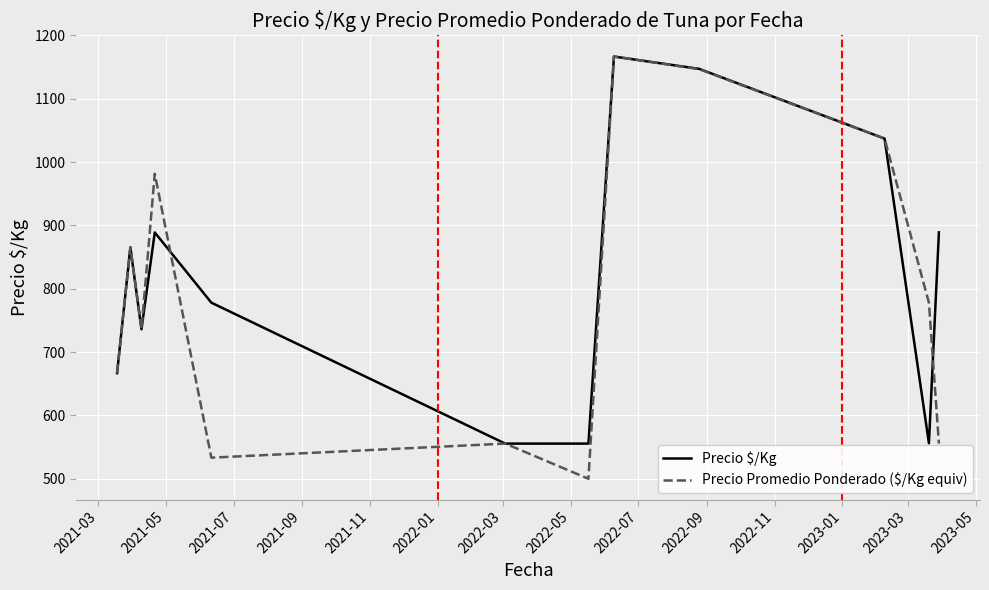

At how many categories does at least one series exceed 688?

9